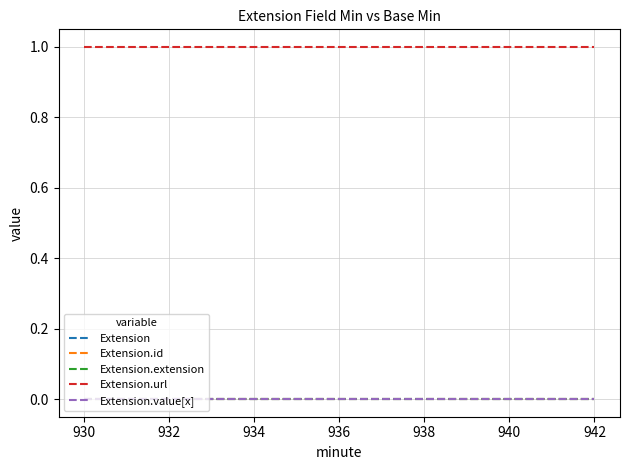

Does the chart have visible grid lines?

Yes